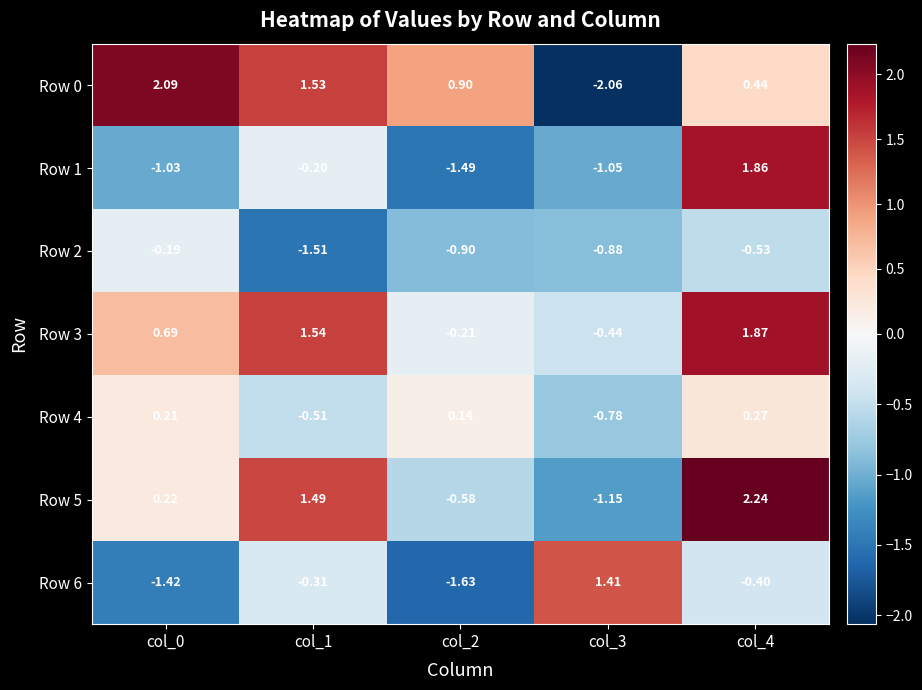

Is the value of Row 6 at col_1 greater than the value of Row 0 at col_4?

No